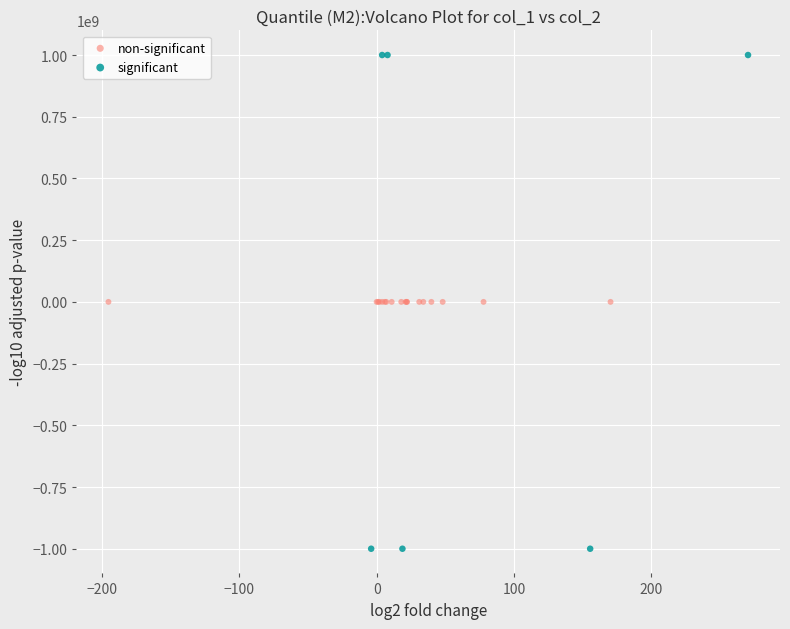

Which series reaches the minimum Y coordinate?

significant